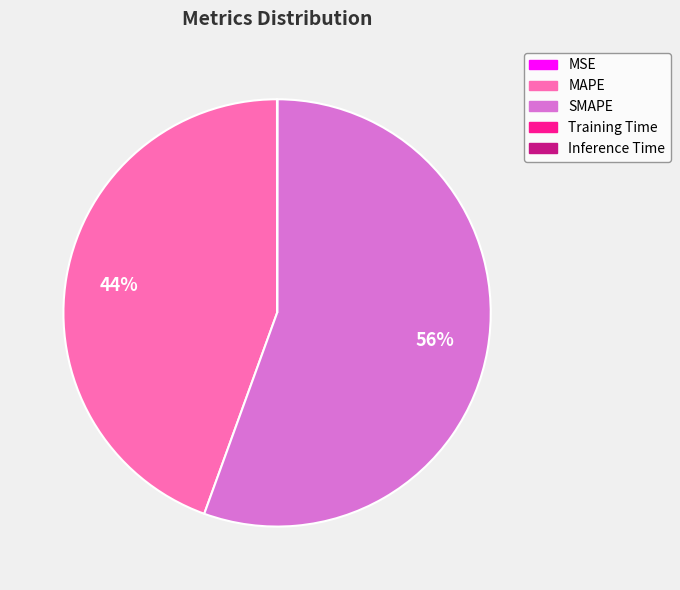

Is there any slice that represents more than half of the pie?

Yes